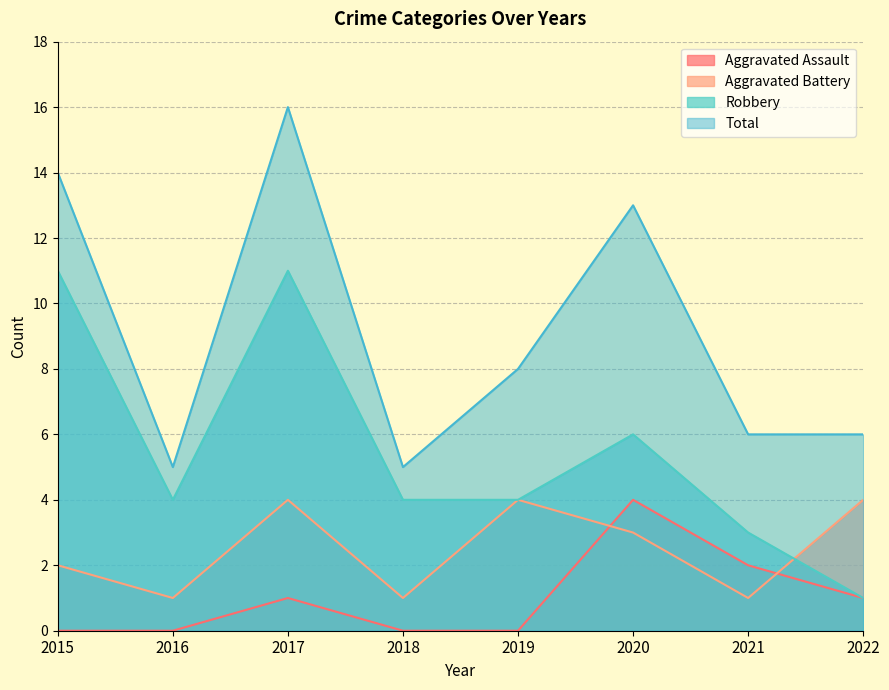

What is the difference between the maximum and second lowest values in the Total series?

11